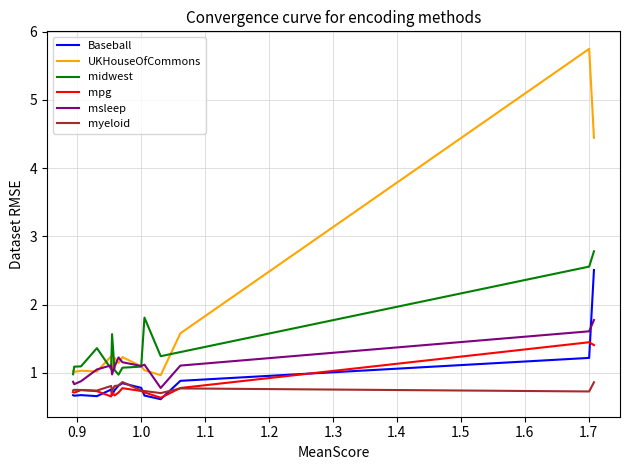

True or false: Baseball and midwest cross at least once.

False